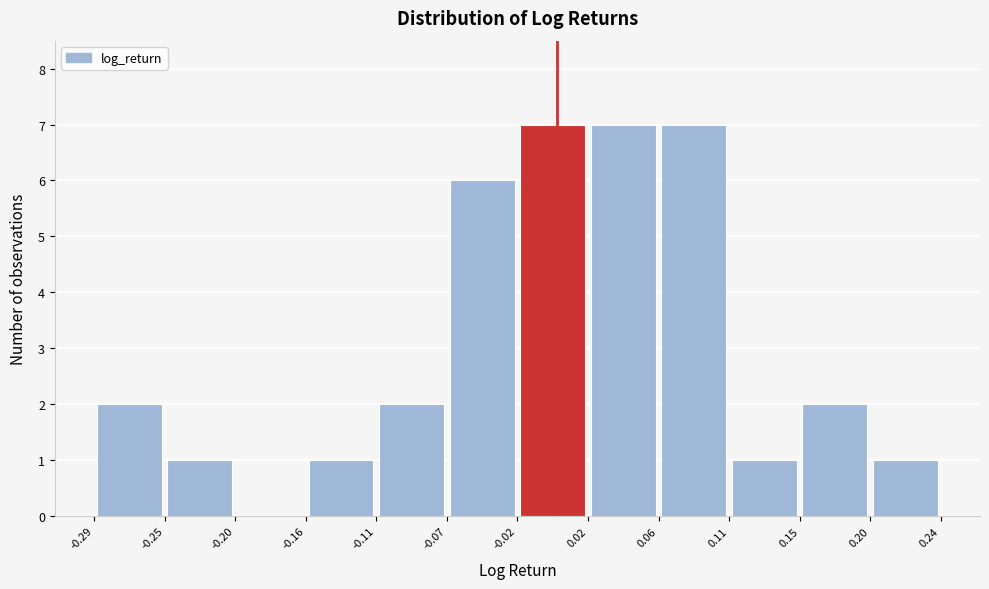

Reading left to right, list every bar in this chart as the range it spans on the x-axis followed by its height. The values are not printed on the chart, so give them approximately, as read against the axis.

-0.29 to -0.25: 2
-0.25 to -0.20: 1
-0.20 to -0.16: 0
-0.16 to -0.11: 1
-0.11 to -0.07: 2
-0.07 to -0.02: 6
-0.02 to 0.02: 7
0.02 to 0.06: 7
0.06 to 0.11: 7
0.11 to 0.15: 1
0.15 to 0.20: 2
0.20 to 0.24: 1